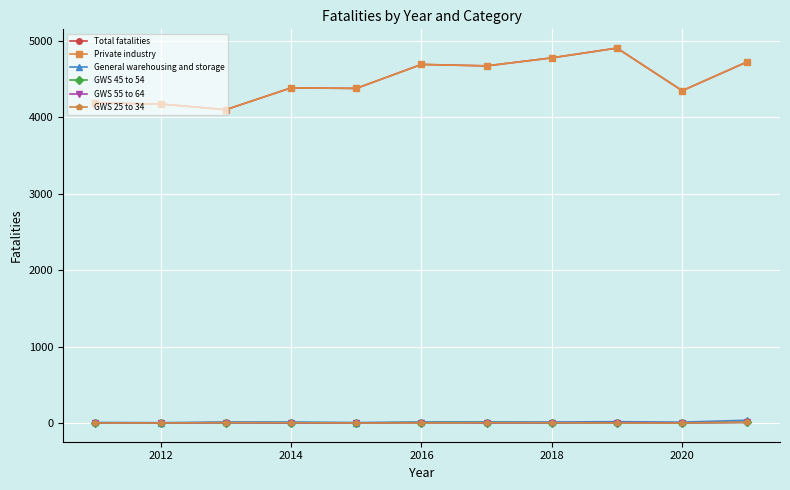

Is this an area chart (filled region under the line)?

No